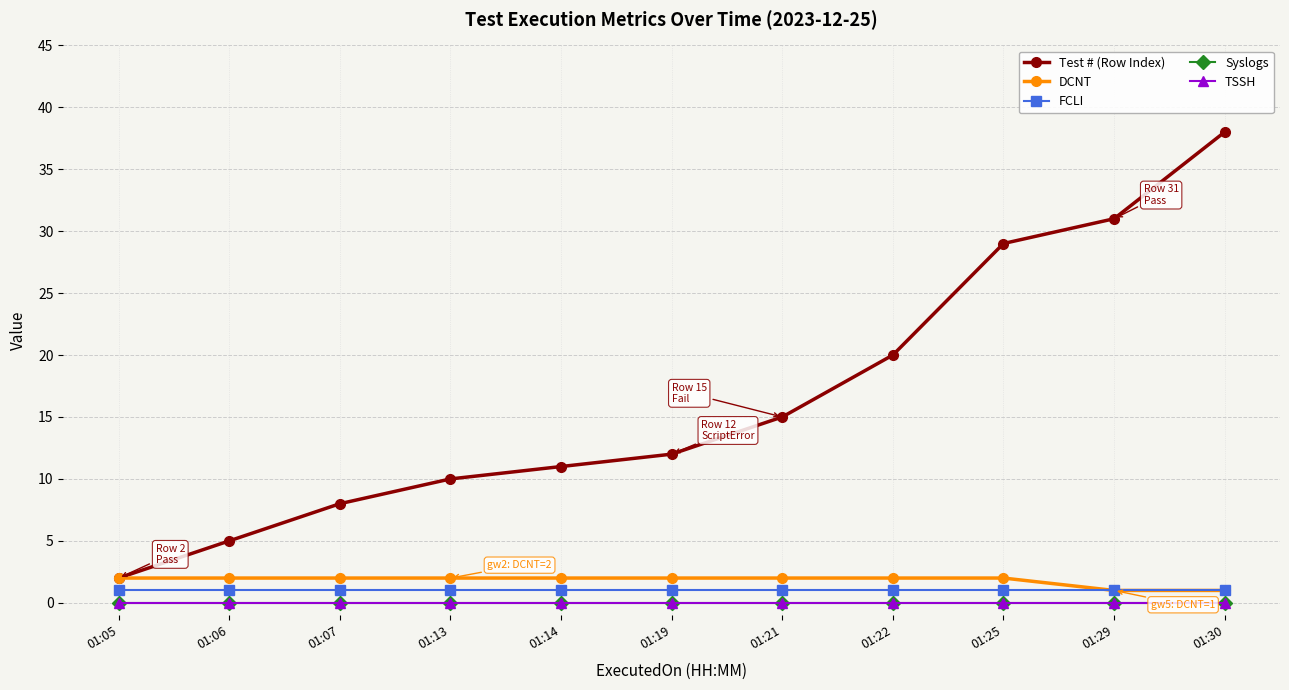

Which category has the highest value in the Test # (Row Index) series?

01:30